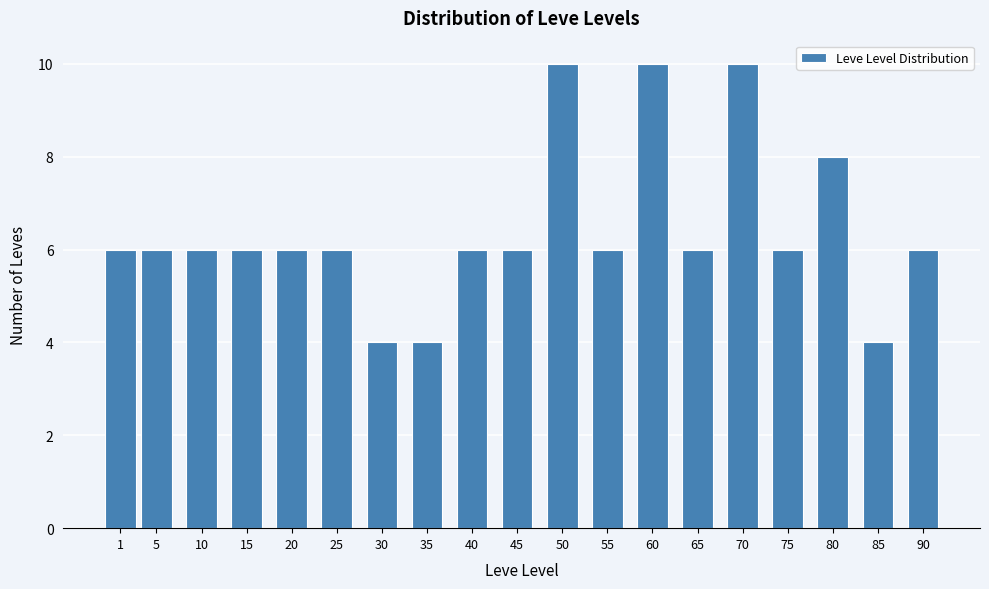

Reading left to right, extract all data points from this chart.

6	6	6	6	6	6	4	4	6	6	10	6	10	6	10	6	8	4	6